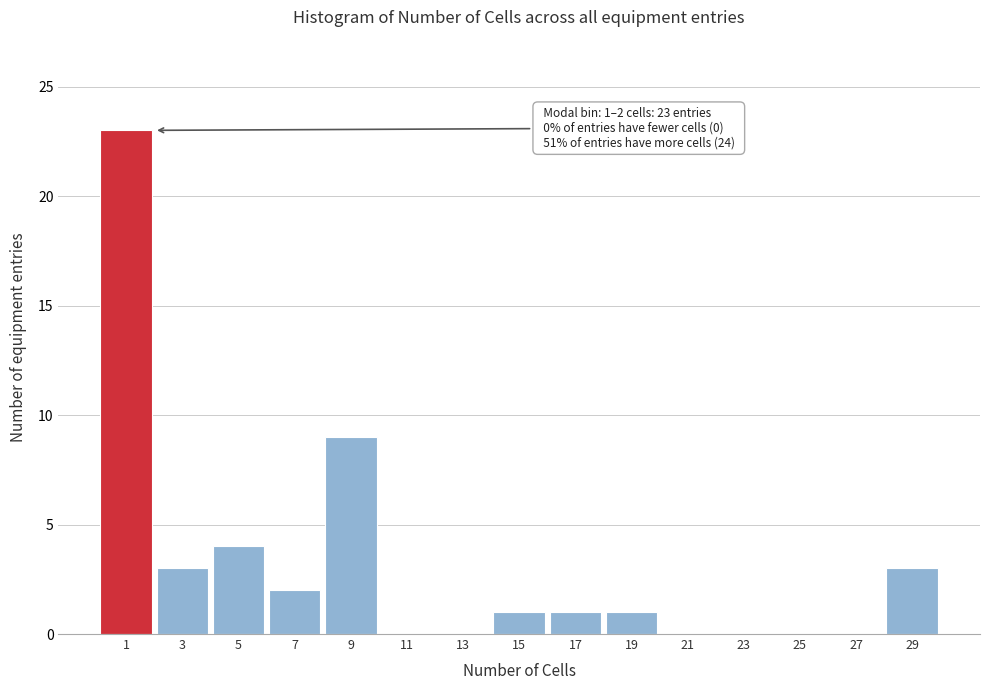

Reading right to left, what are all the values shown in this chart?

29=3	27=0	25=0	23=0	21=0	19=1	17=1	15=1	13=0	11=0	9=9	7=2	5=4	3=3	1=23